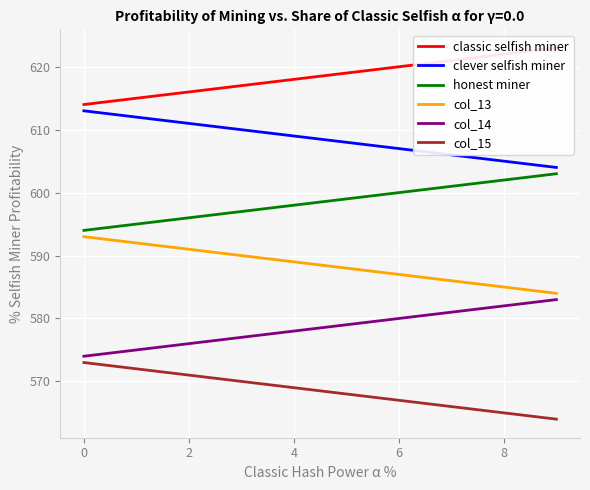

True or false: clever selfish miner has a value of 613.0 at 0.

True